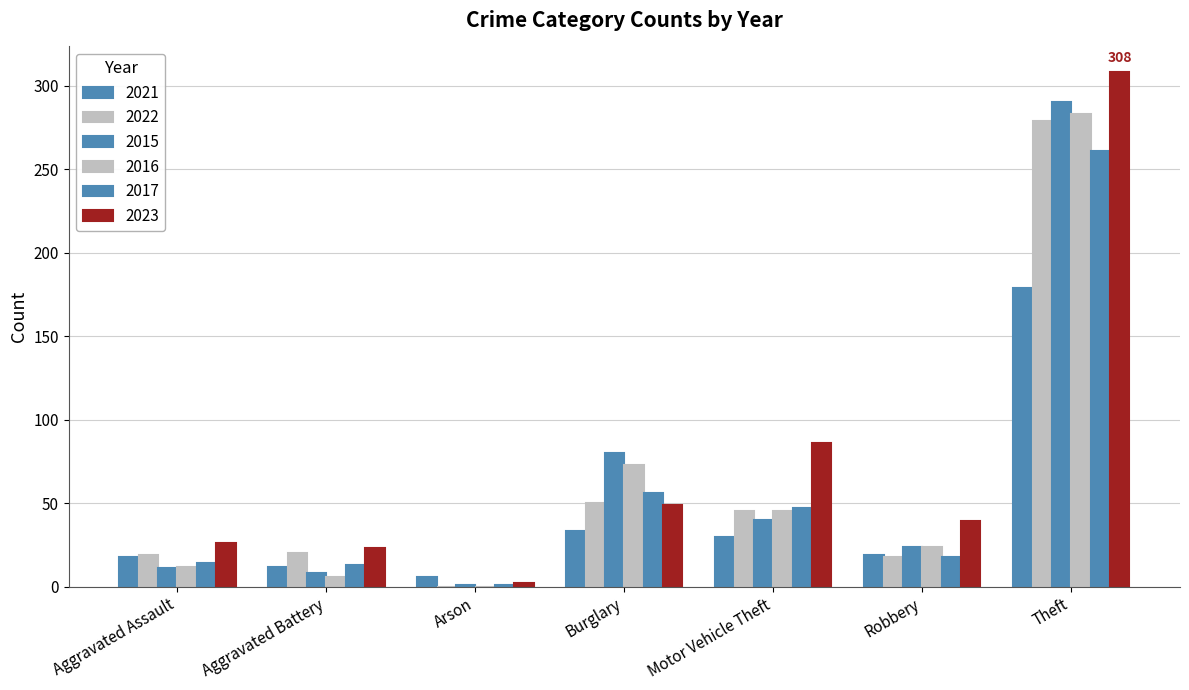

Which series changed the most between Motor Vehicle Theft and Robbery?

2023